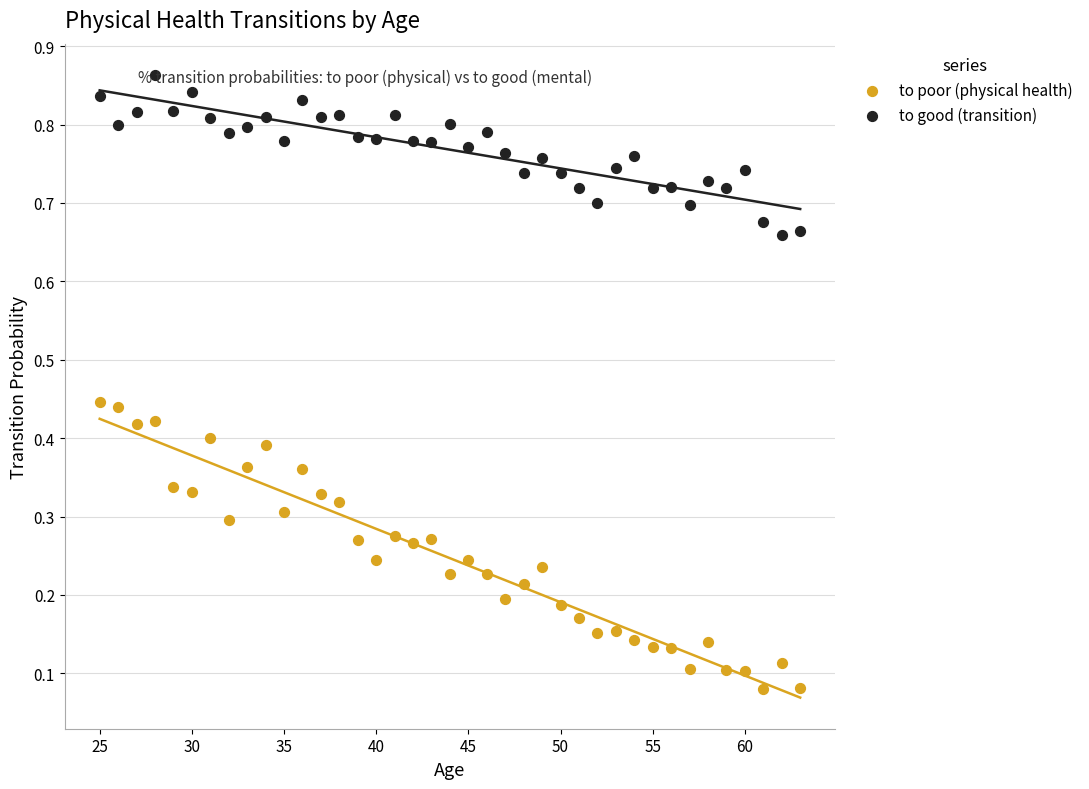

Which series has the widest spread of Y values?

to poor (physical health)